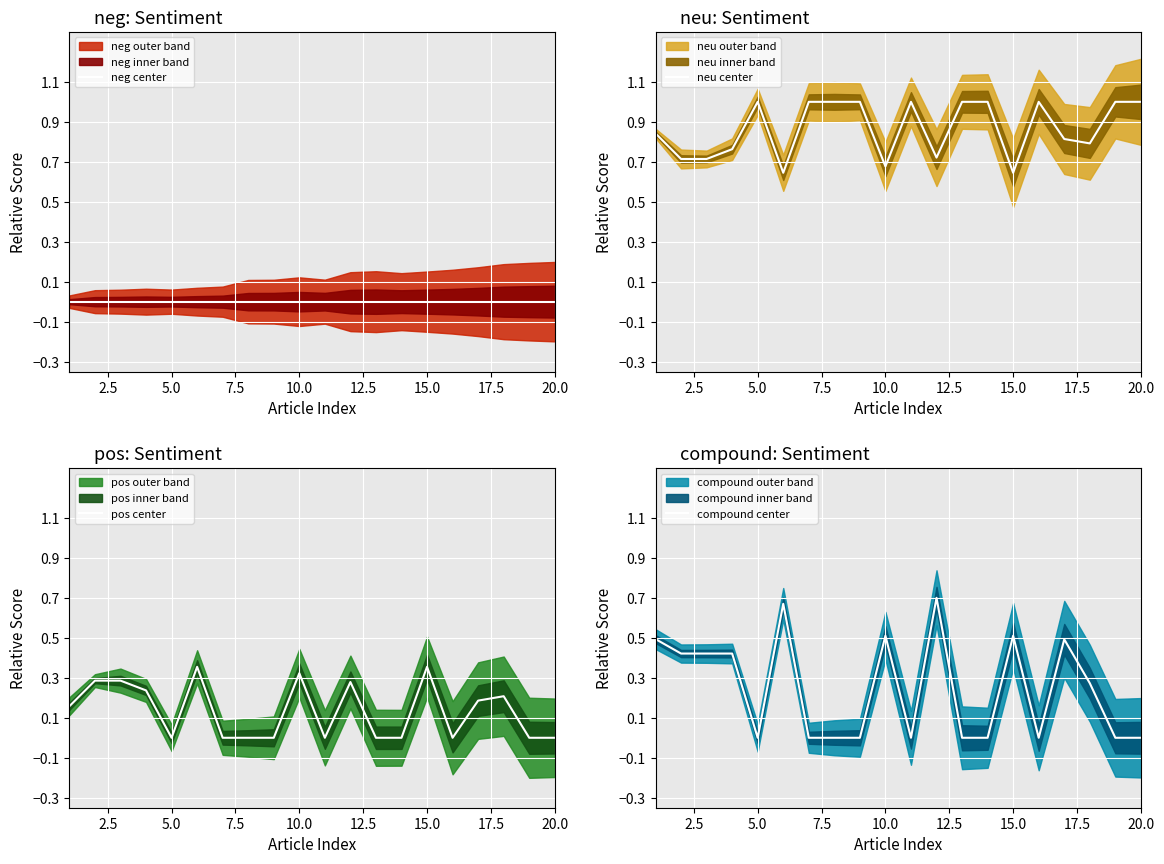

How many interior local valleys does the neu center series have?

5